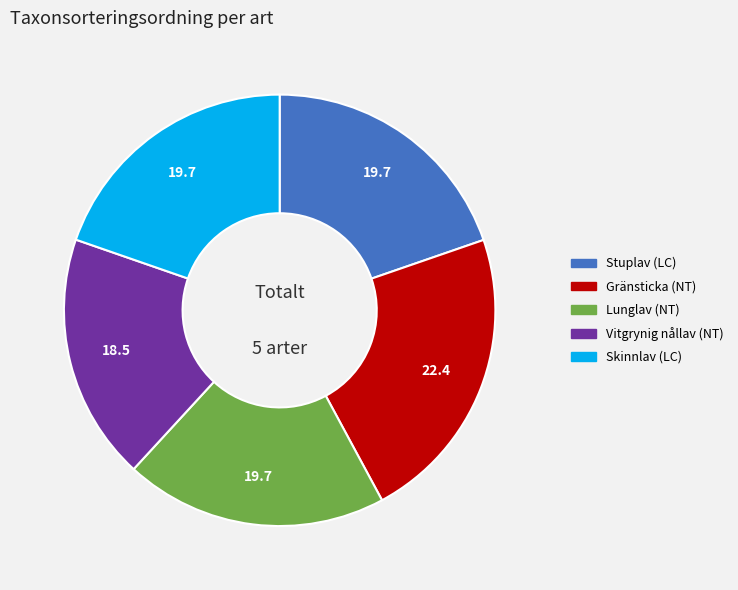

Approximately how many times larger is the value at Lunglav (NT) compared to Vitgrynig nållav (NT)?

1.1